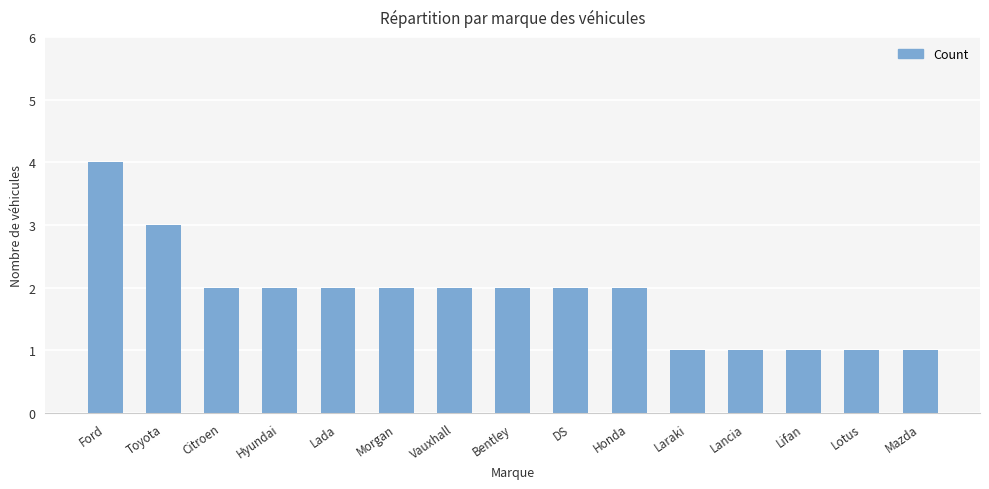

What is the ratio of the value at Lancia to the value at DS?

0.5